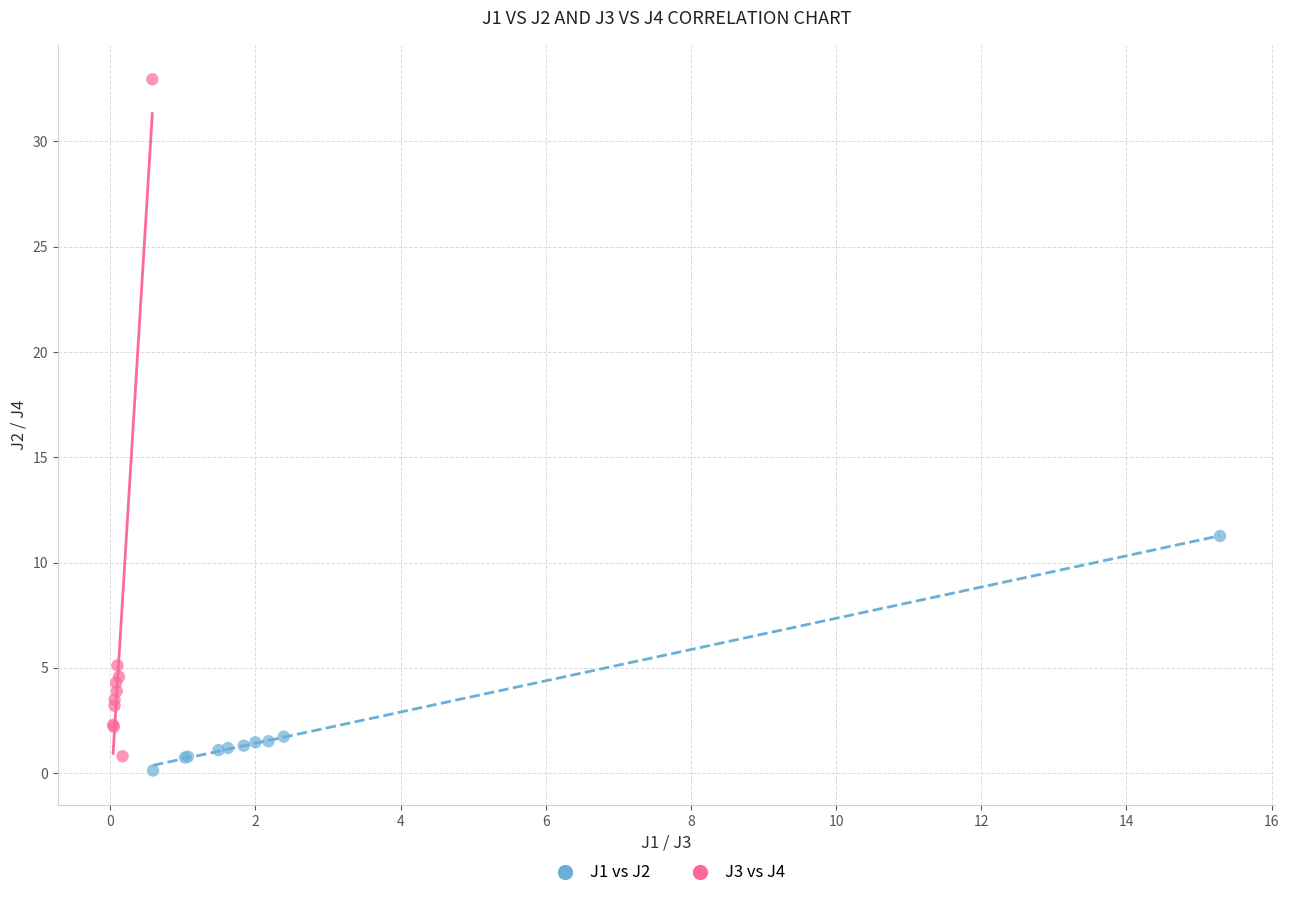

Which series reaches the minimum Y coordinate?

J1 vs J2